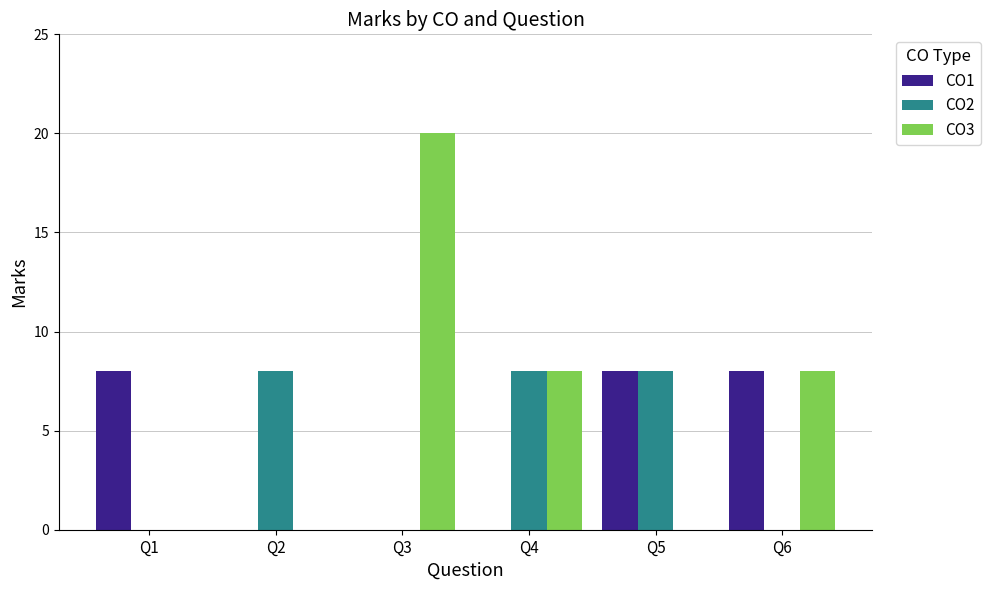

Count the number of categories in the chart.

6